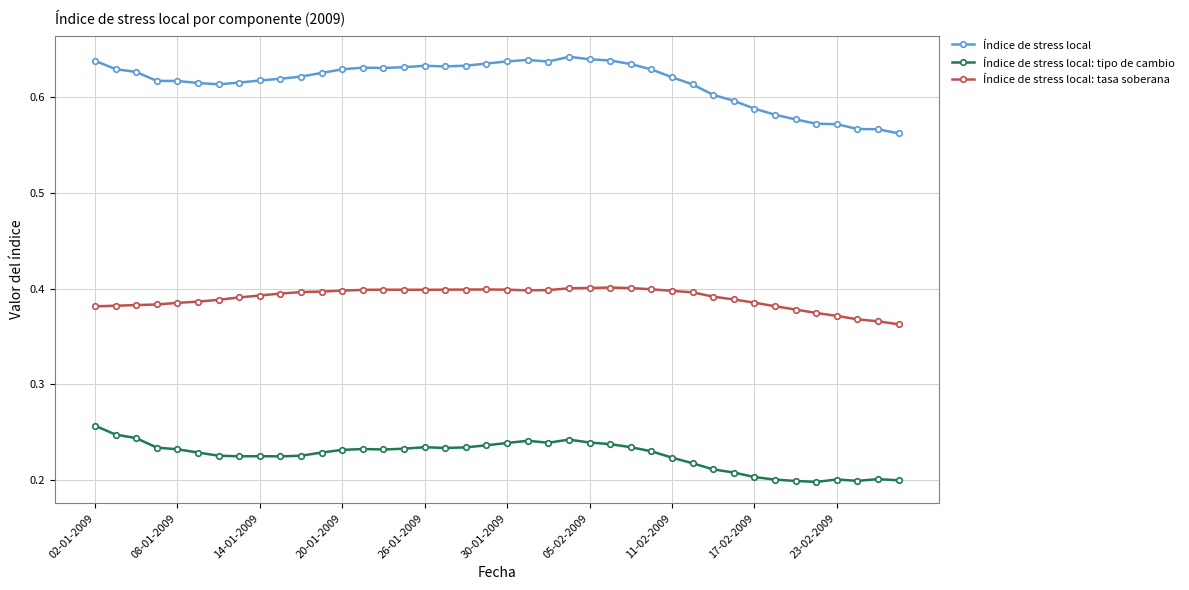

What are all the series names shown in the legend?

Índice de stress local, Índice de stress local: tipo de cambio, Índice de stress local: tasa soberana